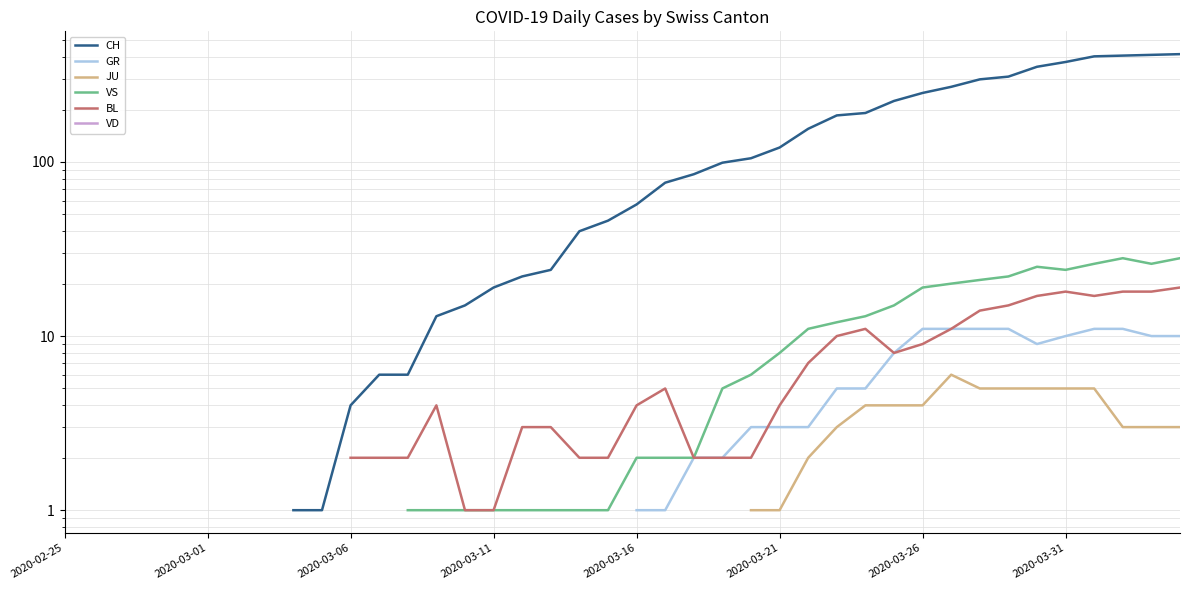

How many lines are shown in the chart?

6